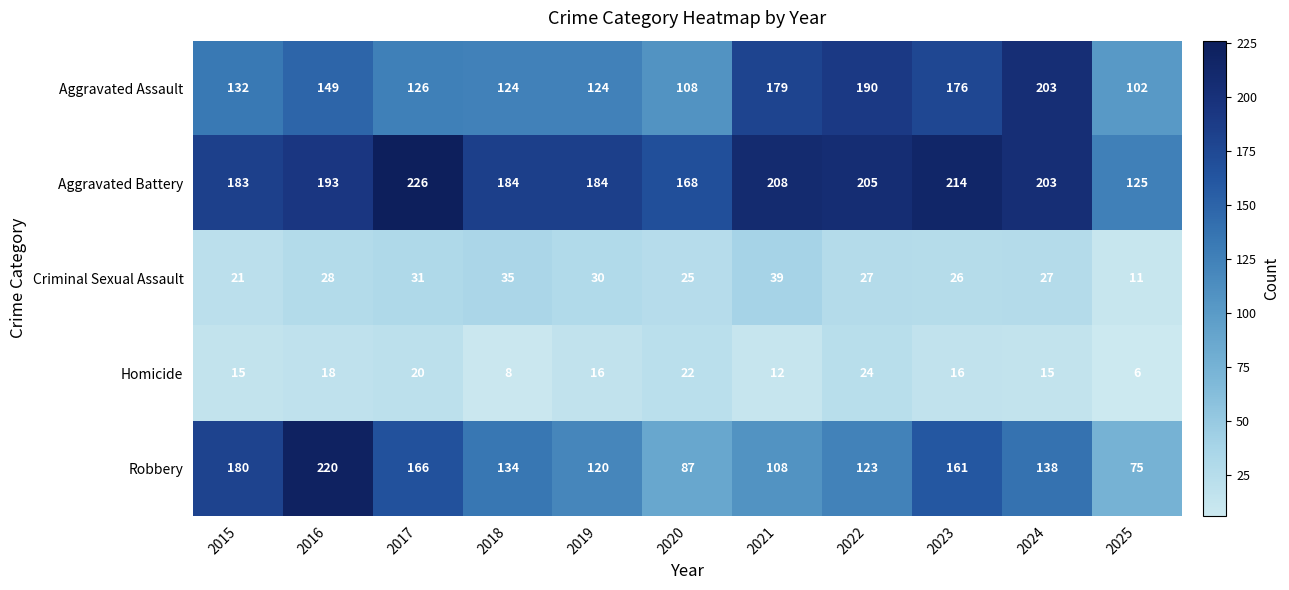

List the labels in order of Robbery value, largest first.

2016, 2015, 2017, 2023, 2024, 2018, 2022, 2019, 2021, 2020, 2025